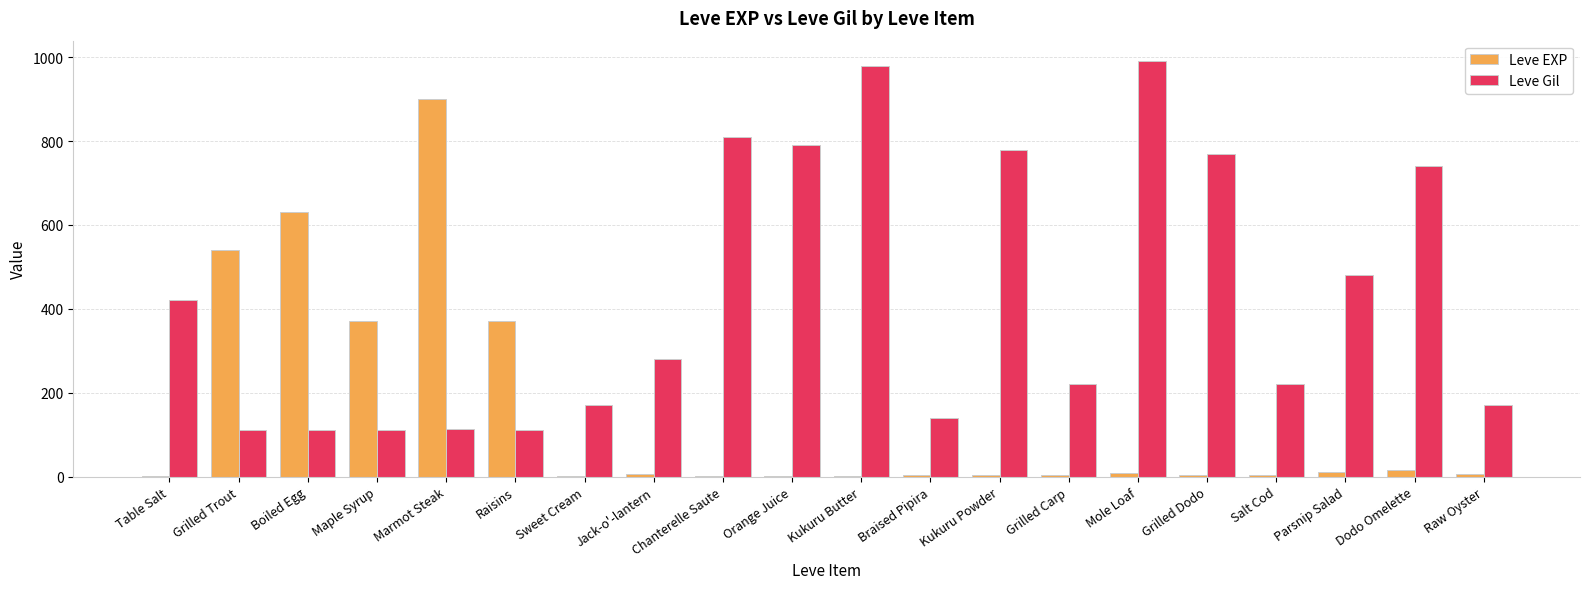

The value of Leve Gil at Dodo Omelette is 740. True or false?

True